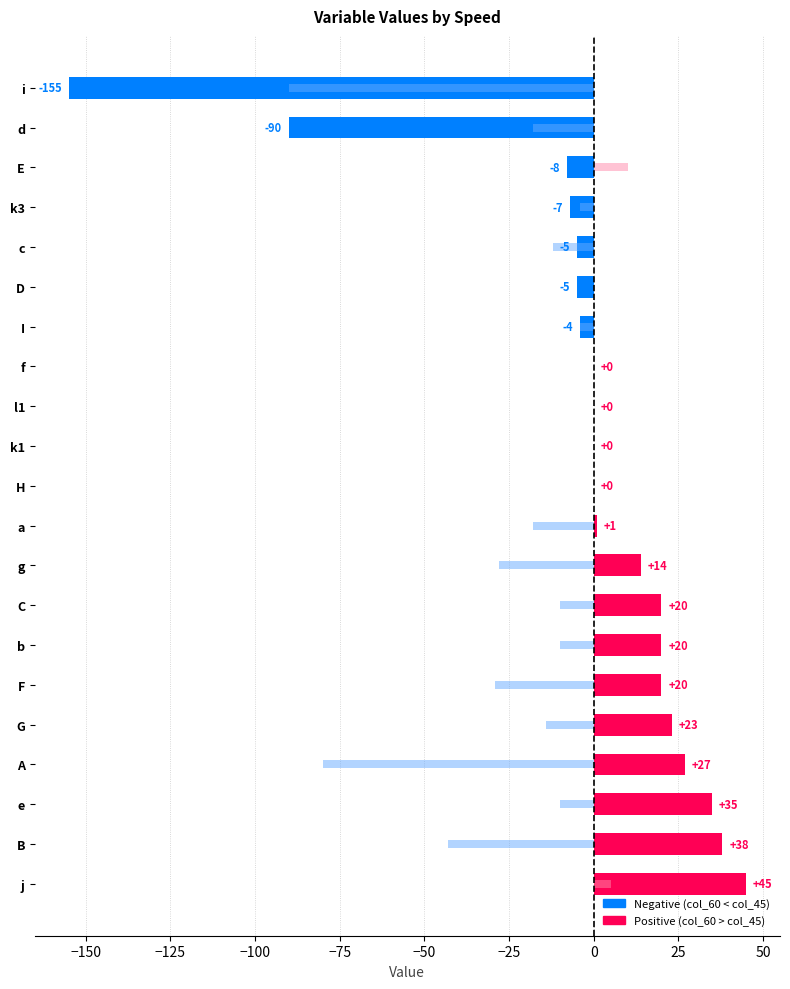

Are the bars horizontal?

Yes